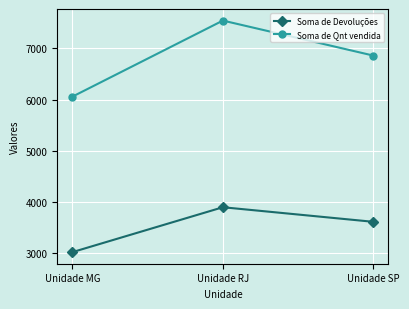

At how many categories does at least one series exceed 4070?

3